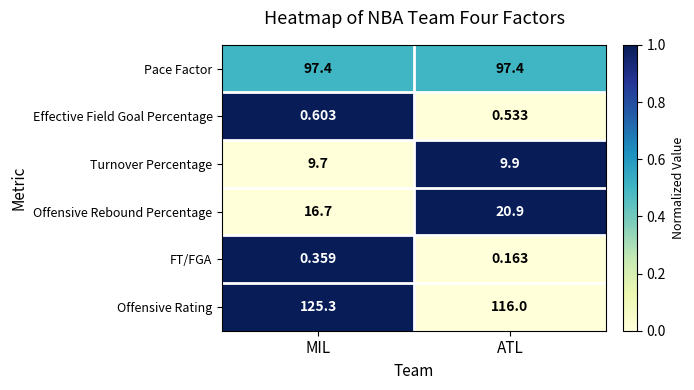

Rank the series by their maximum value, from lowest to highest.

FT/FGA, Effective Field Goal Percentage, Turnover Percentage, Offensive Rebound Percentage, Pace Factor, Offensive Rating